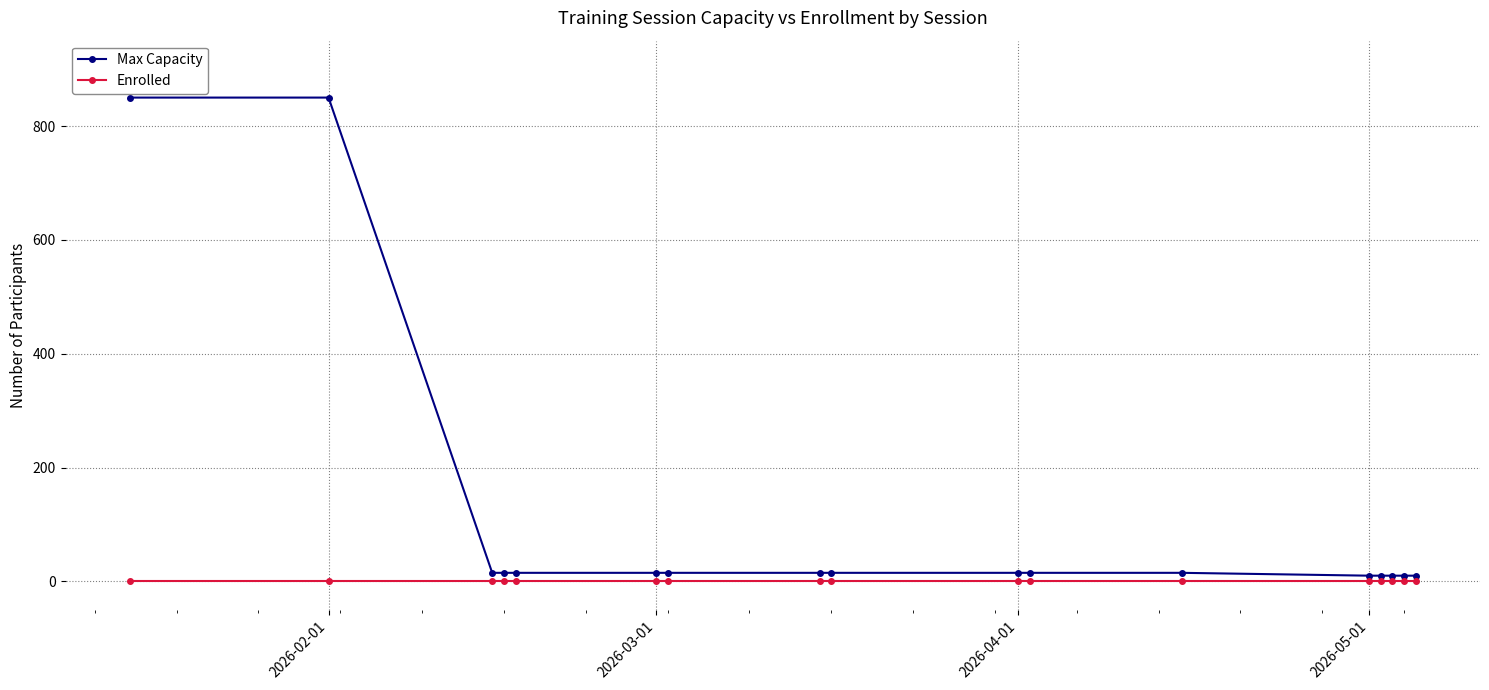

Which series has the largest range (max minus min)?

Max Capacity